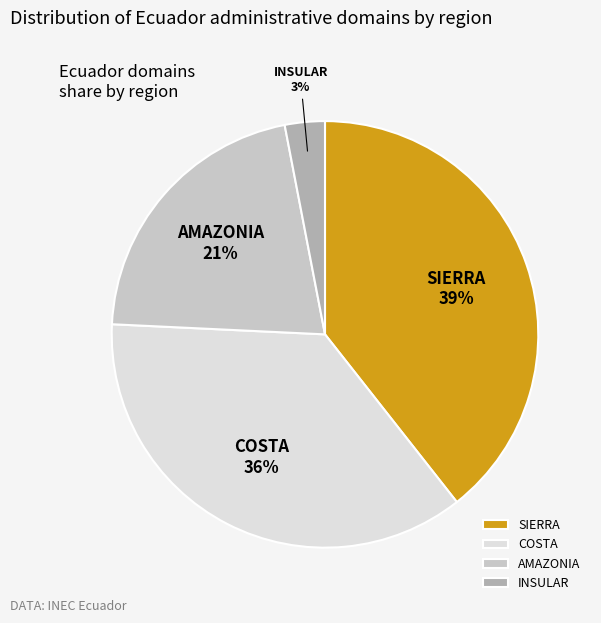

To the nearest percent, what portion does SIERRA represent?

39%